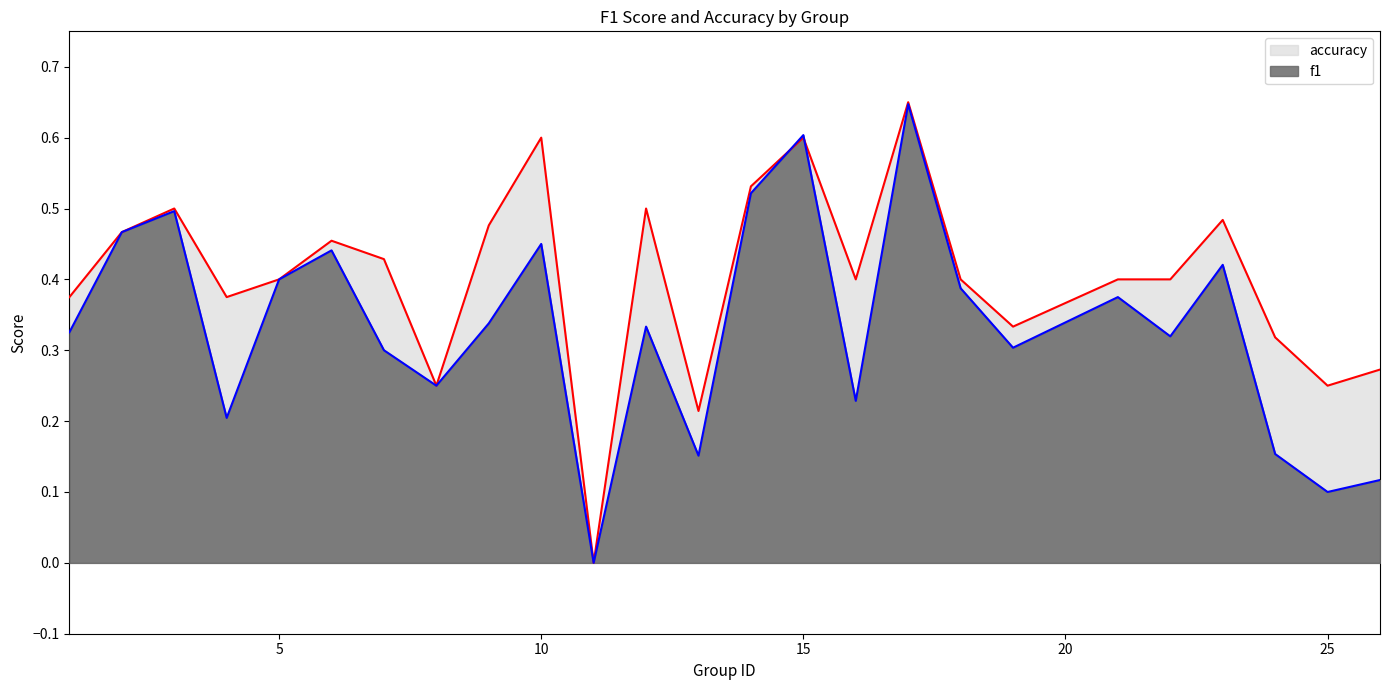

Which series changed the most between 16 and 17?

f1